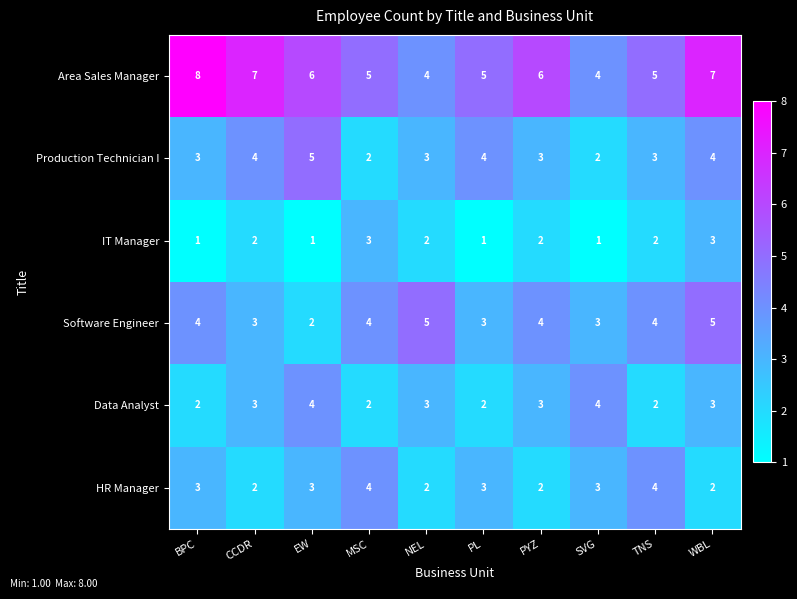

Which label corresponds to the largest value in the chart?

BPC